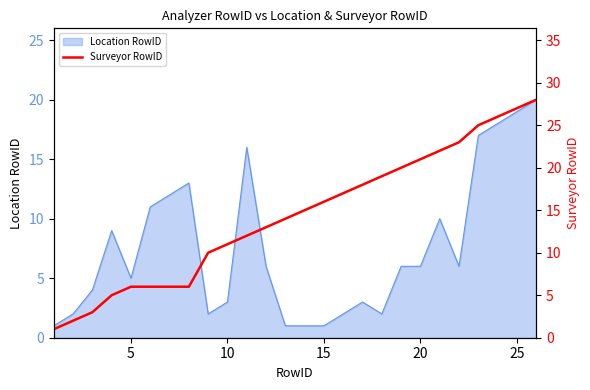

What is the highest value of the Location RowID series?

20